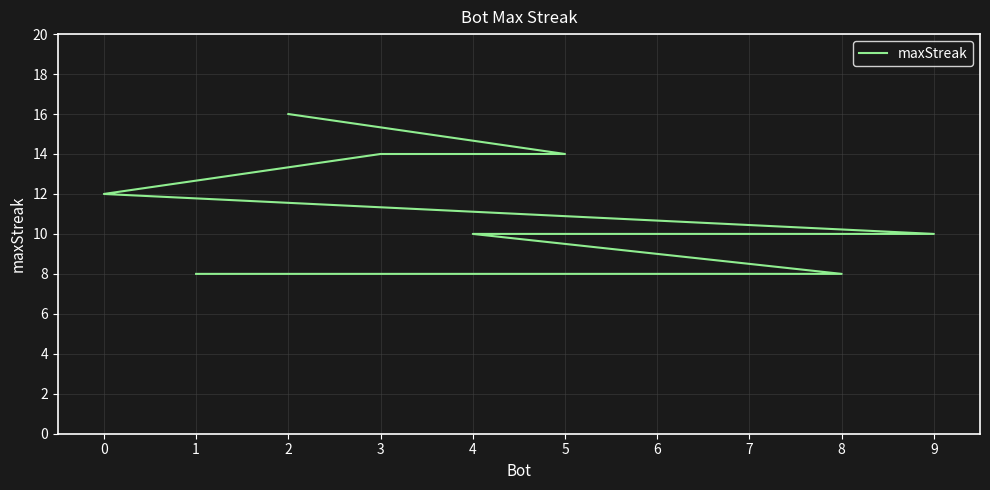

What is the difference between the maximum and minimum values?

8